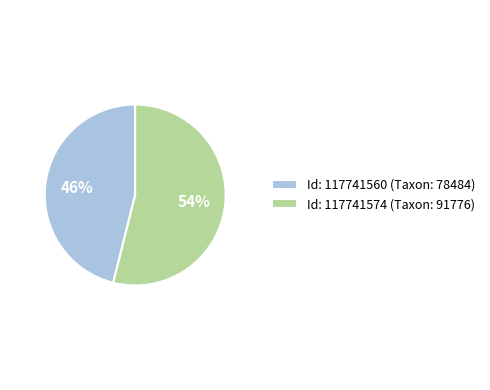

Which has a higher value, Id: 117741560 (Taxon: 78484) or Id: 117741574 (Taxon: 91776)?

Id: 117741574 (Taxon: 91776)